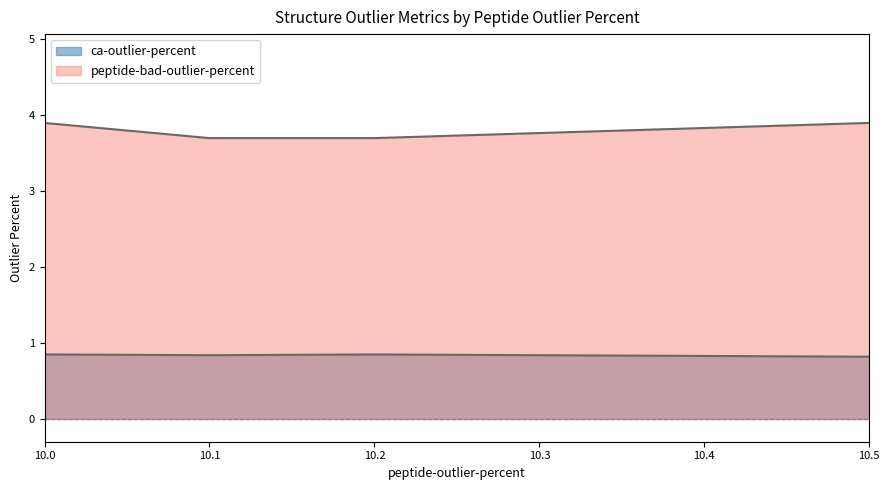

Does the chart display data point markers on the line(s)?

No